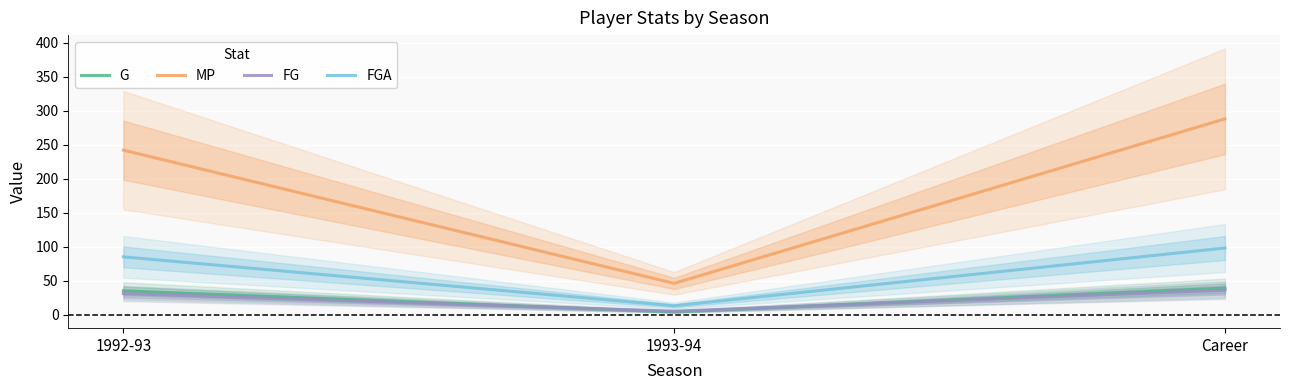

What is the sum of the MP values at 1992-93 and Career?

530